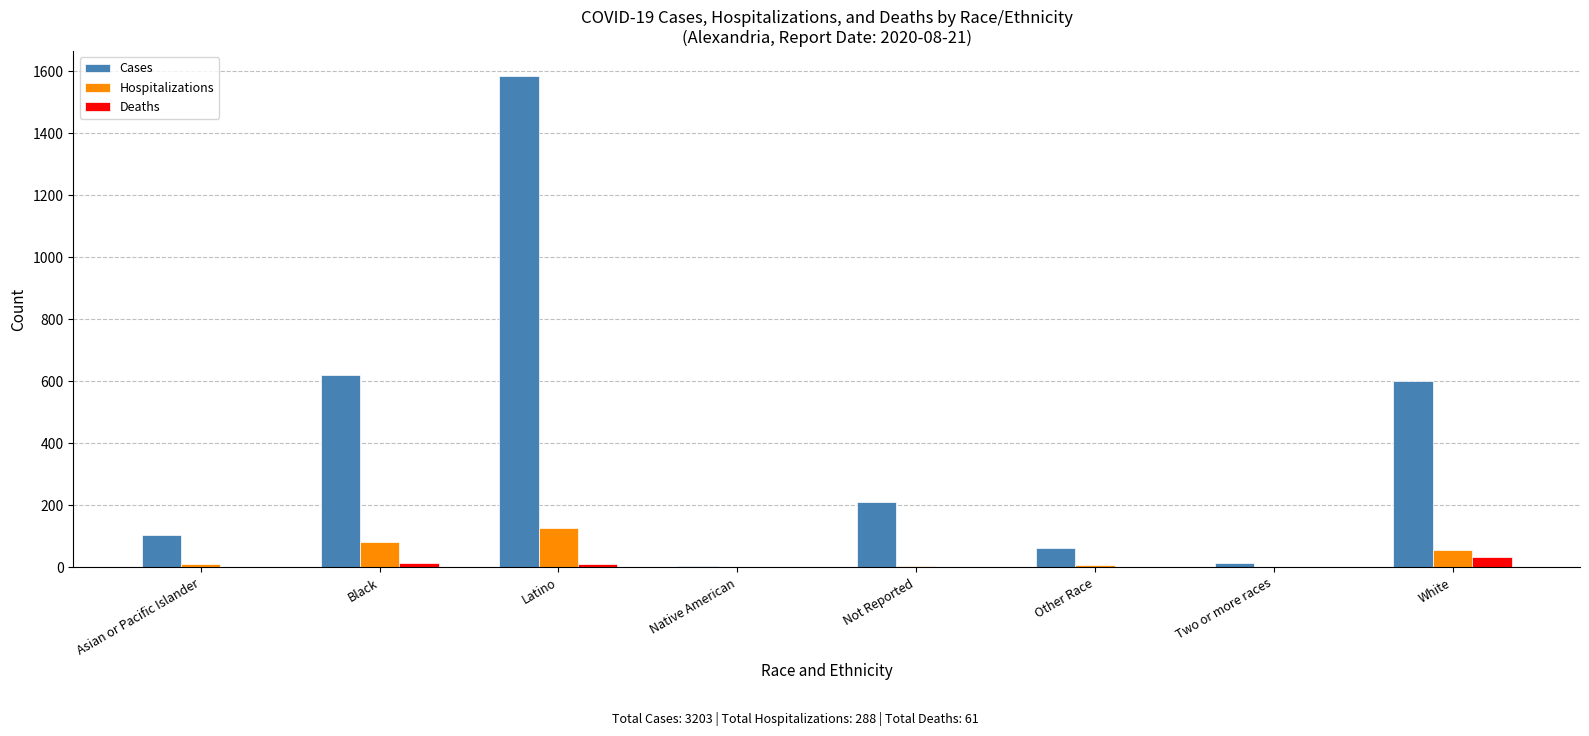

What is the greatest value displayed?

1585